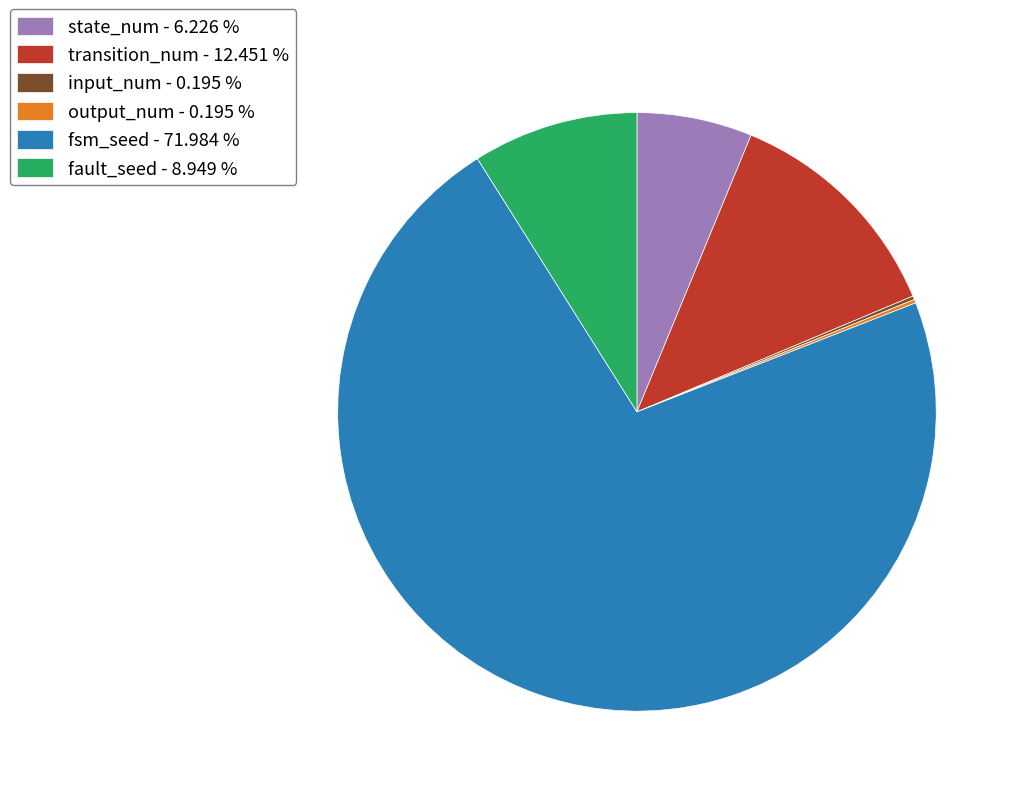

Is fsm_seed - 71.984 % the majority of the pie?

Yes